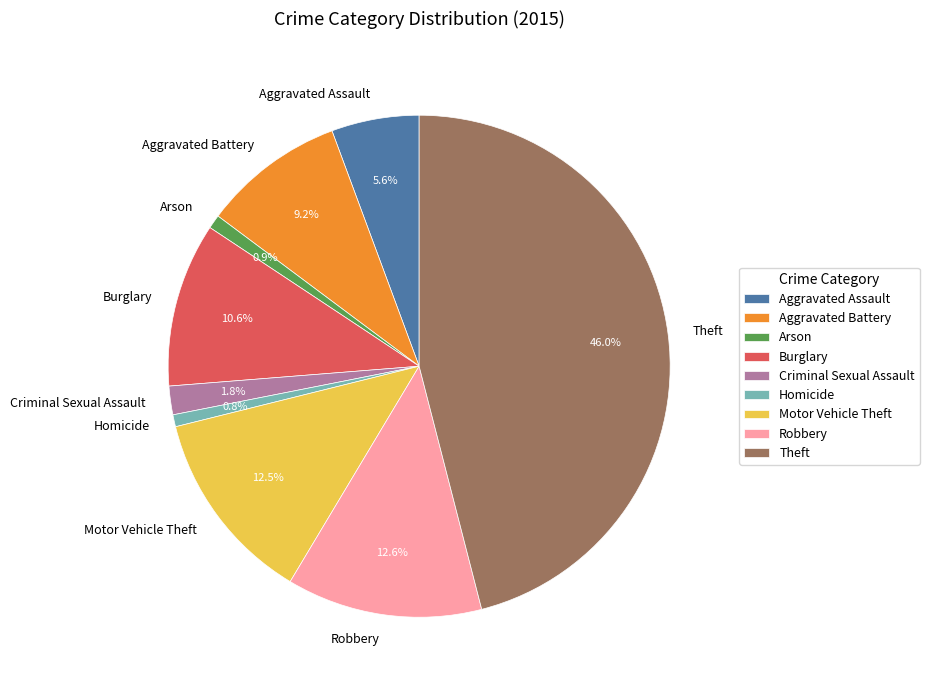

Do Theft and Criminal Sexual Assault together represent more than half of the pie?

No